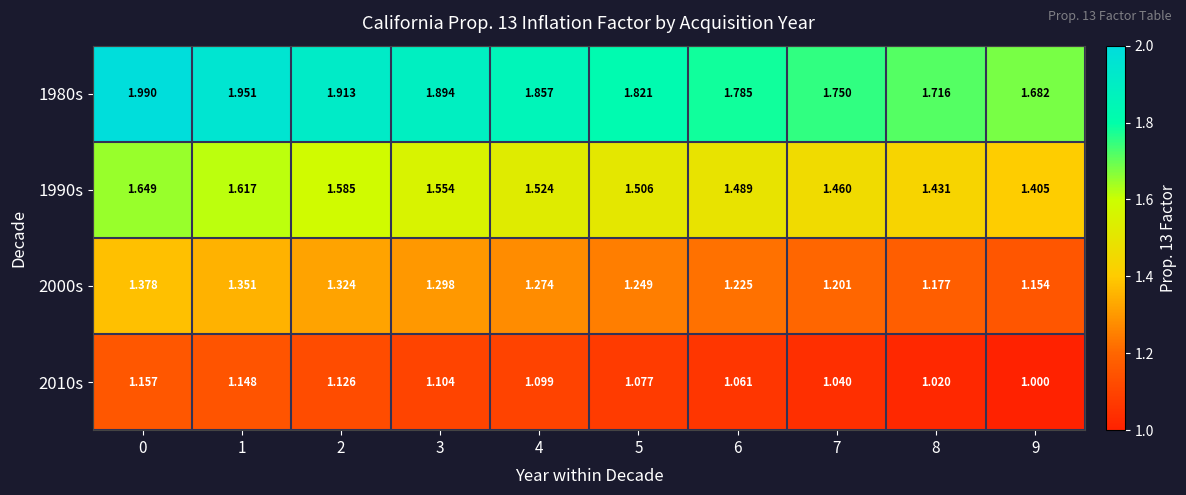

How many series are shown in this chart?

4